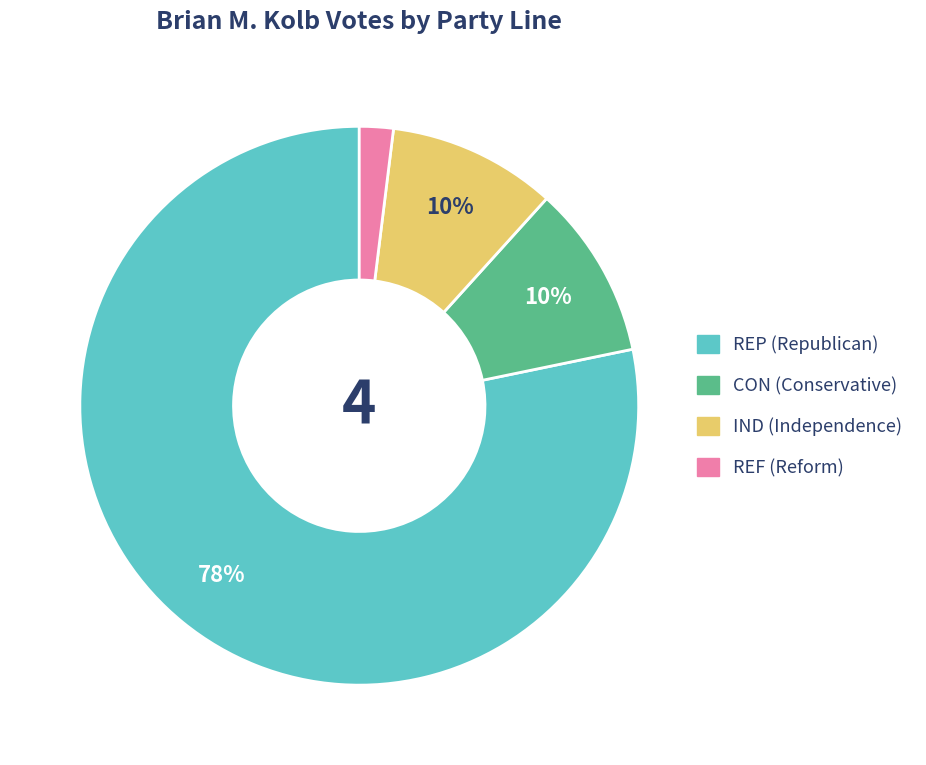

To the nearest percent, what is the difference between the largest and smallest slice percentages?

76%